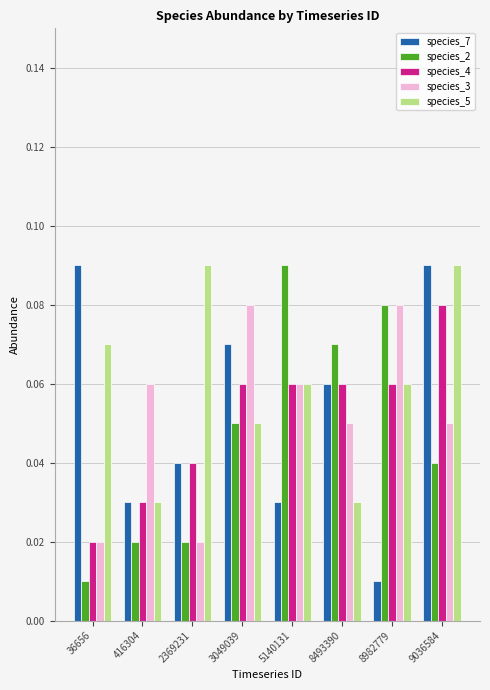

At which category is the sum across all series the highest?

9036584